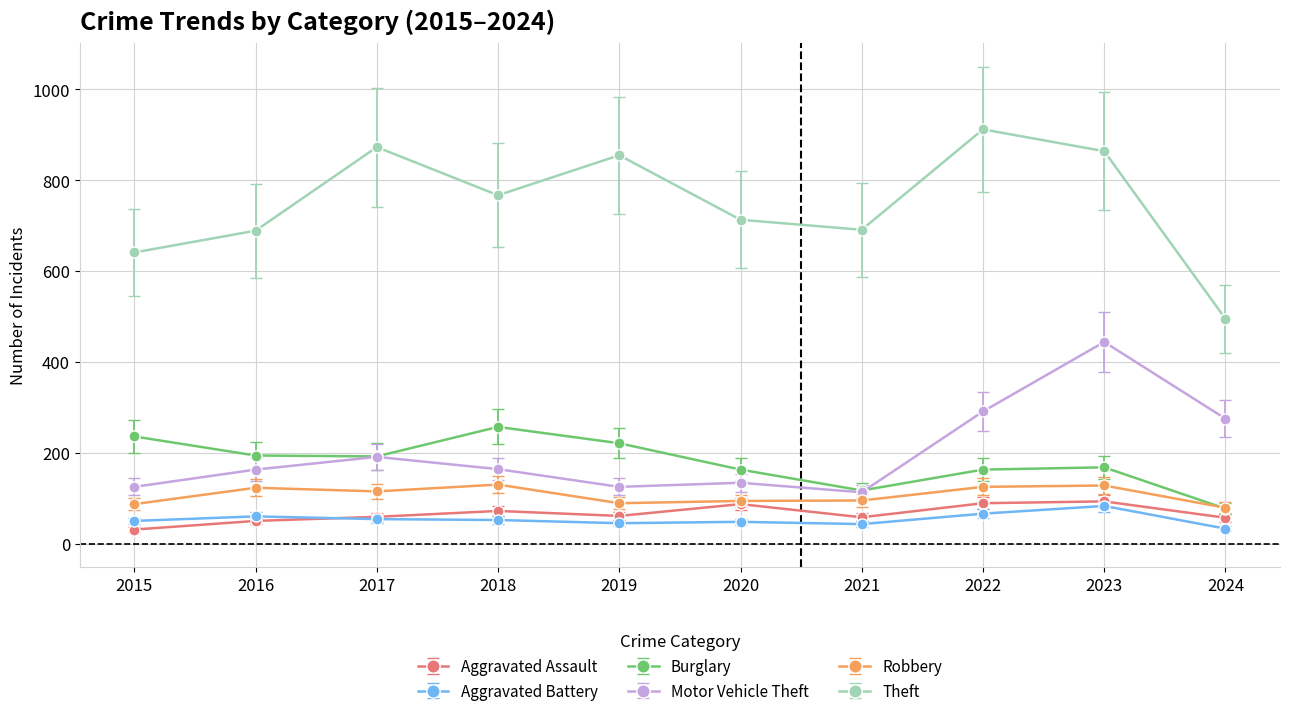

Count the number of categories in the chart.

10